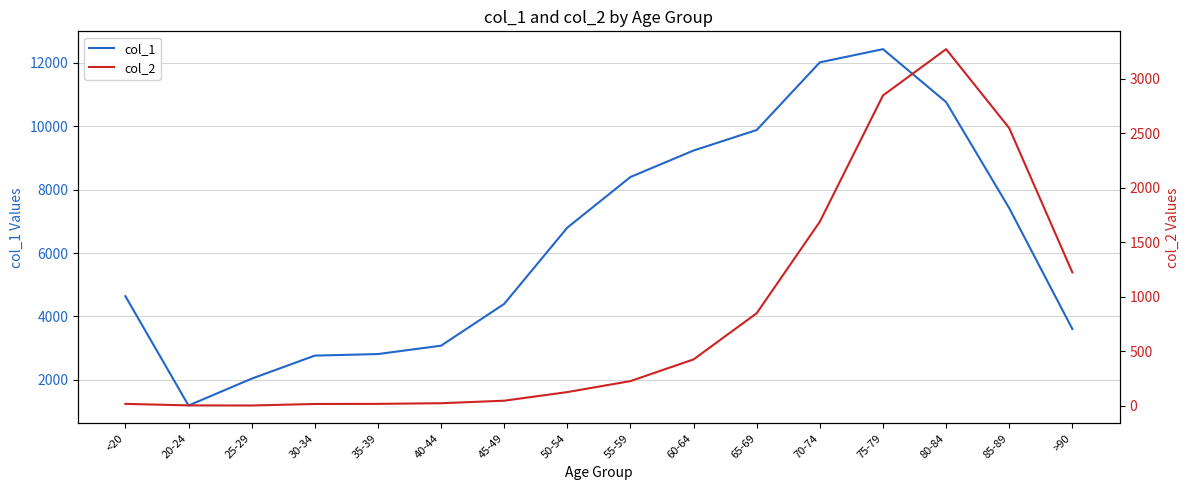

What is the highest value of the col_2 series?

3273